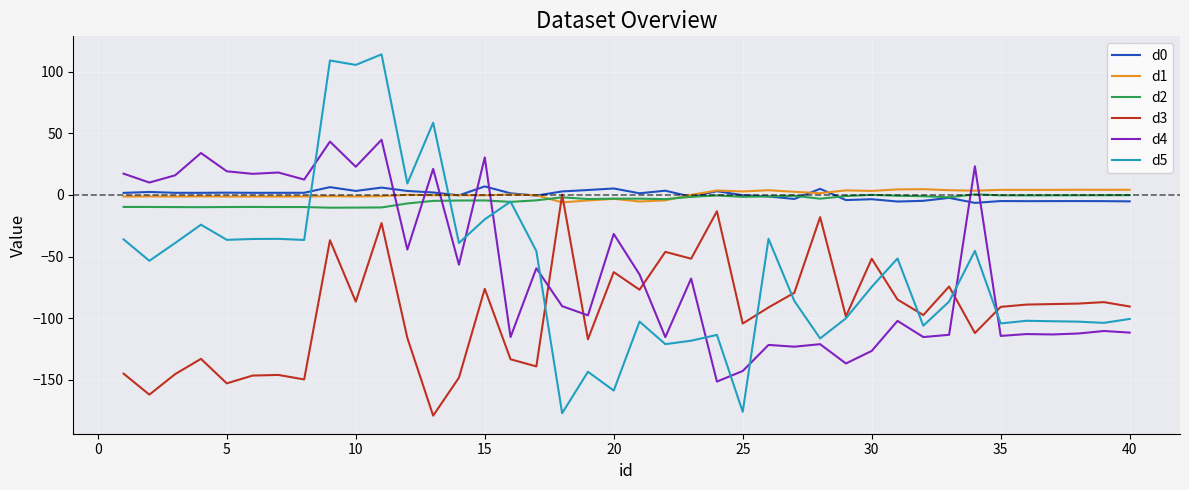

Which series has the largest range (max minus min)?

d5